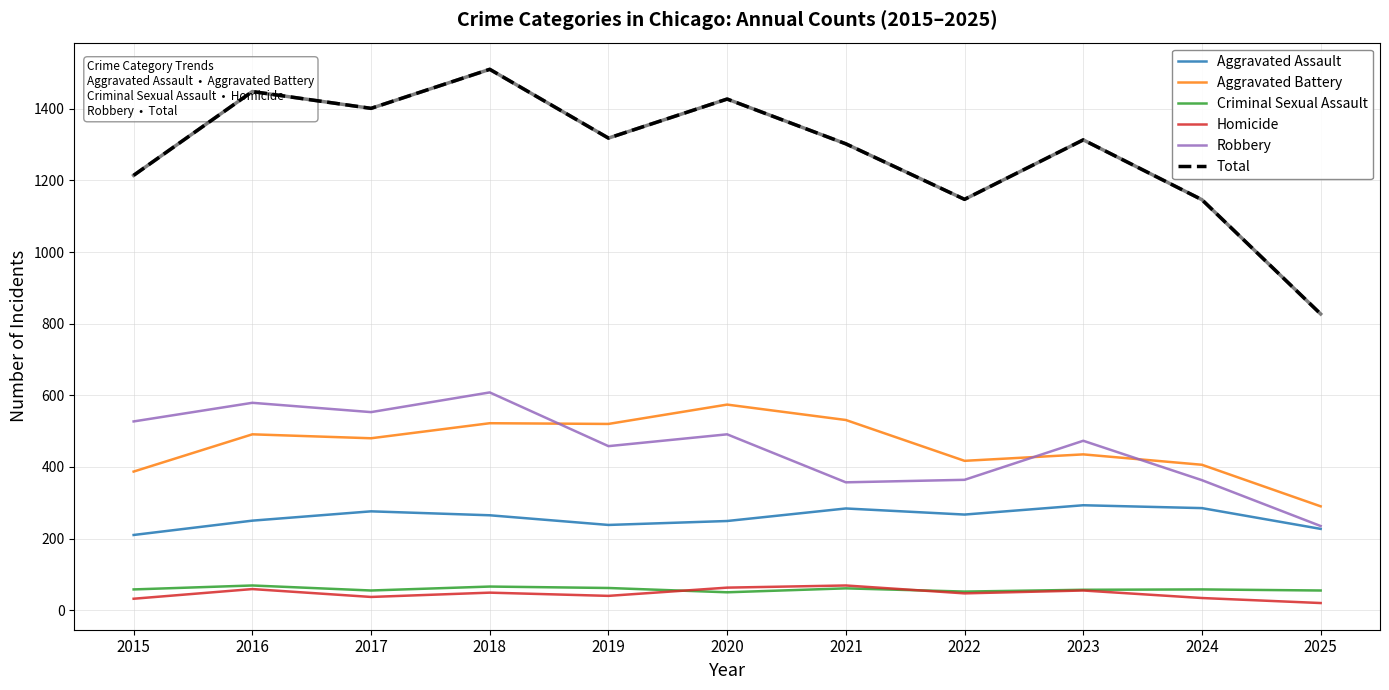

What is the highest value of the Homicide series?

69